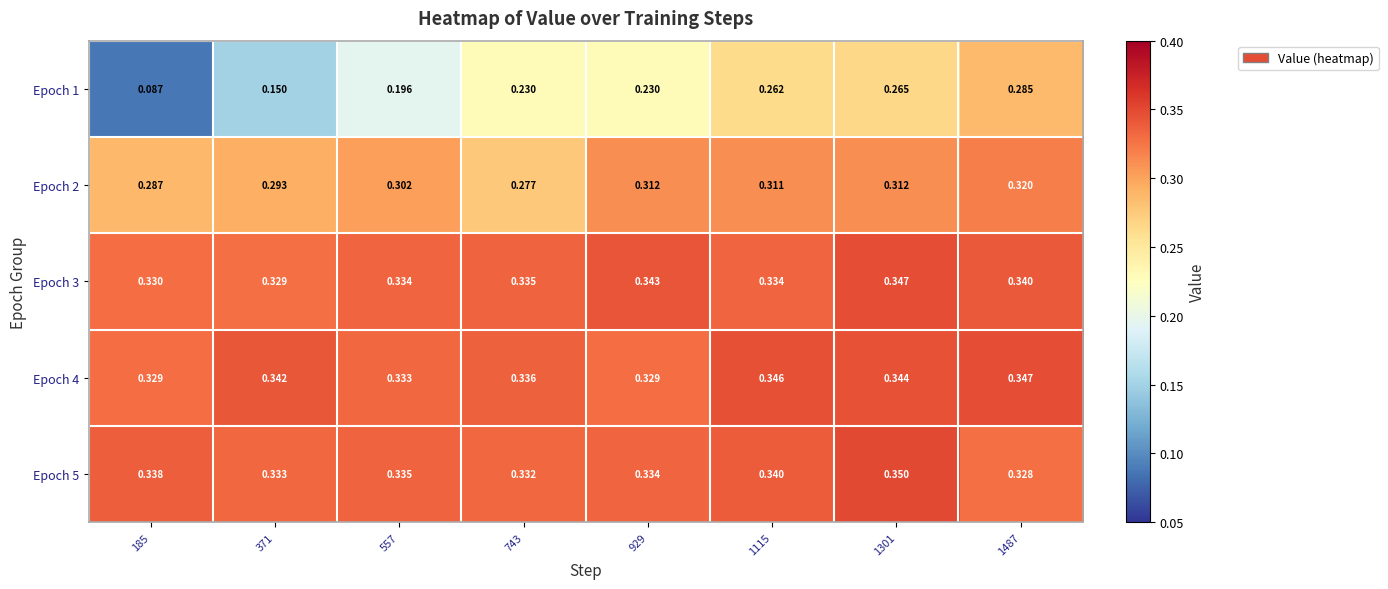

Which label corresponds to the smallest value in the chart?

185